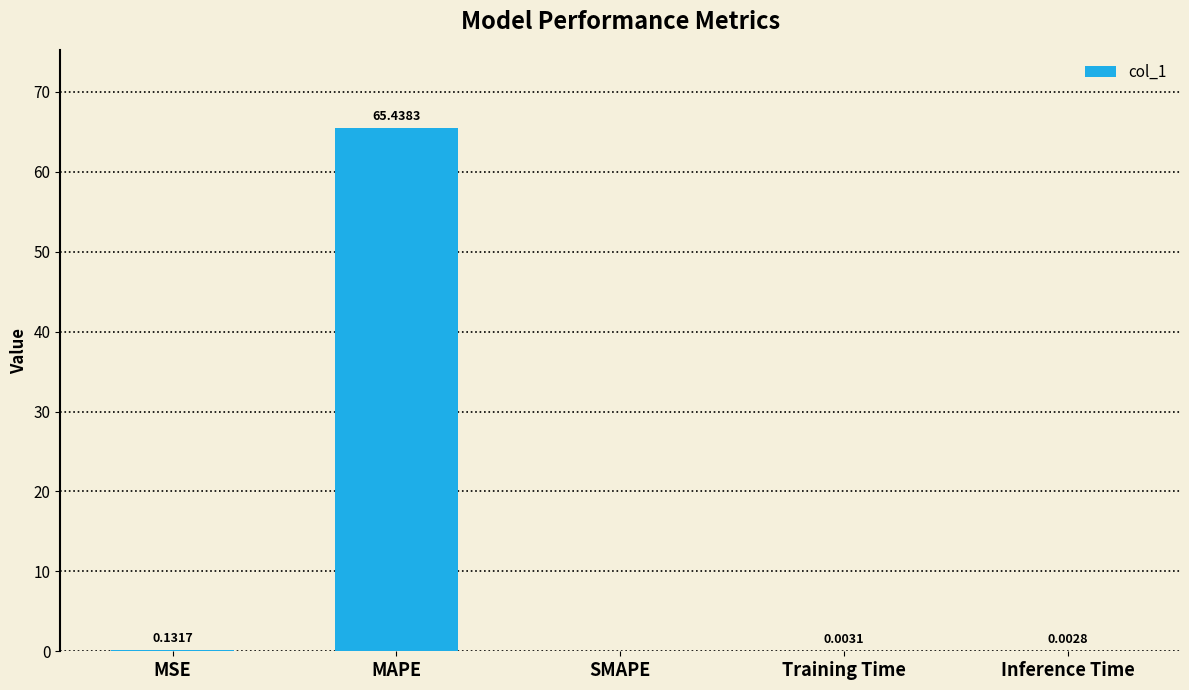

Which has a higher value, Inference Time or MAPE?

MAPE